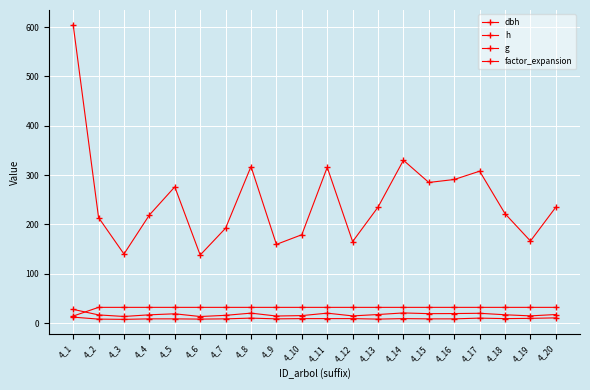

What is the value of the h point at the 9th from the left?

8.5